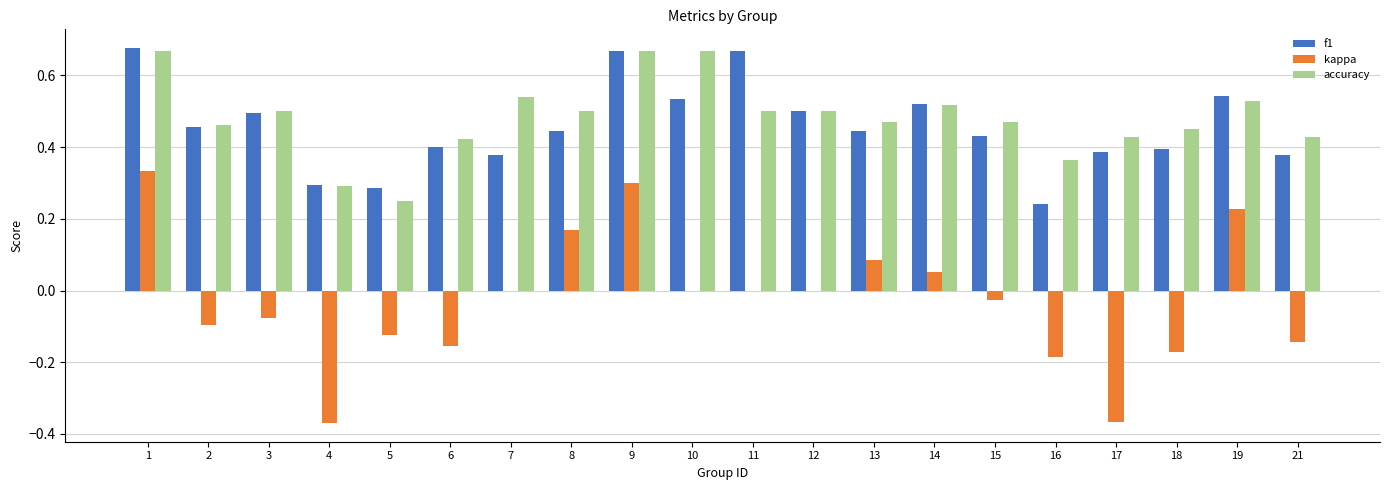

What is the sum of all kappa values?

-0.5